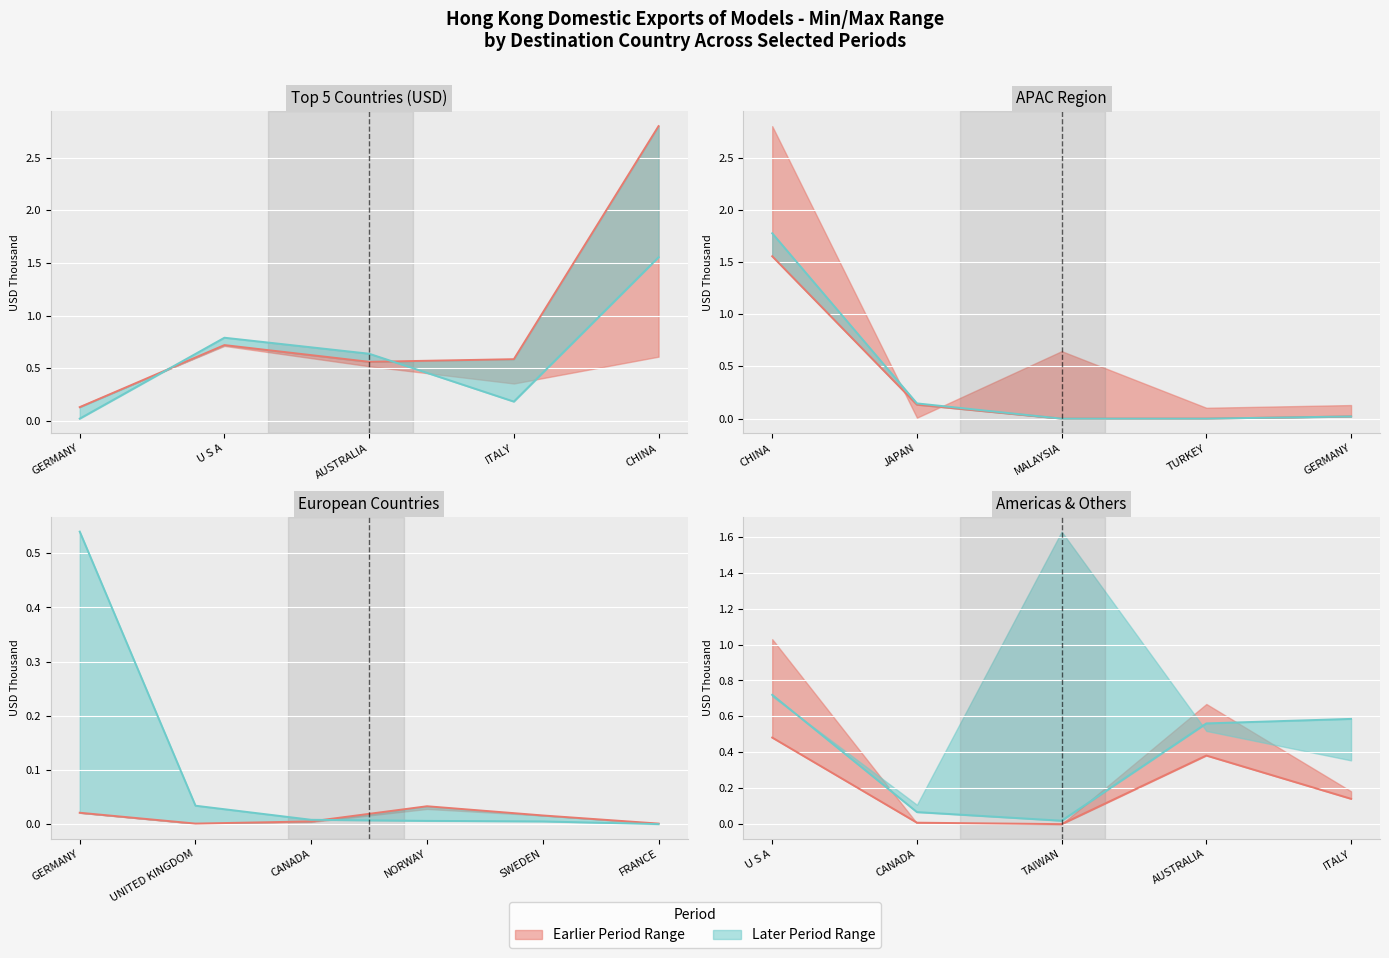

The value of 201612 at MALAYSIA is 0.0. True or false?

False